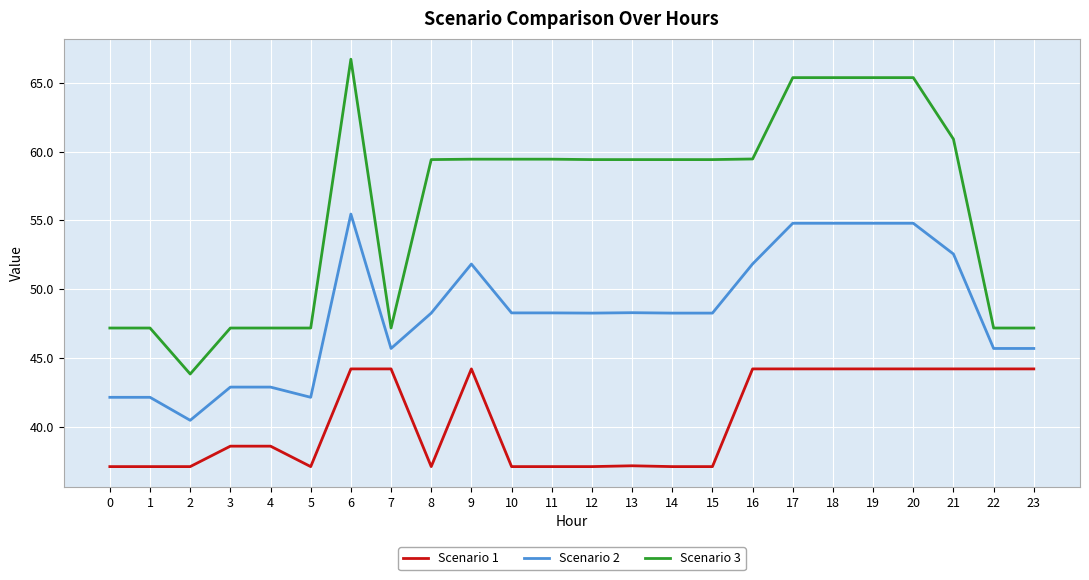

At which category does Scenario 2 reach its first local valley?

2